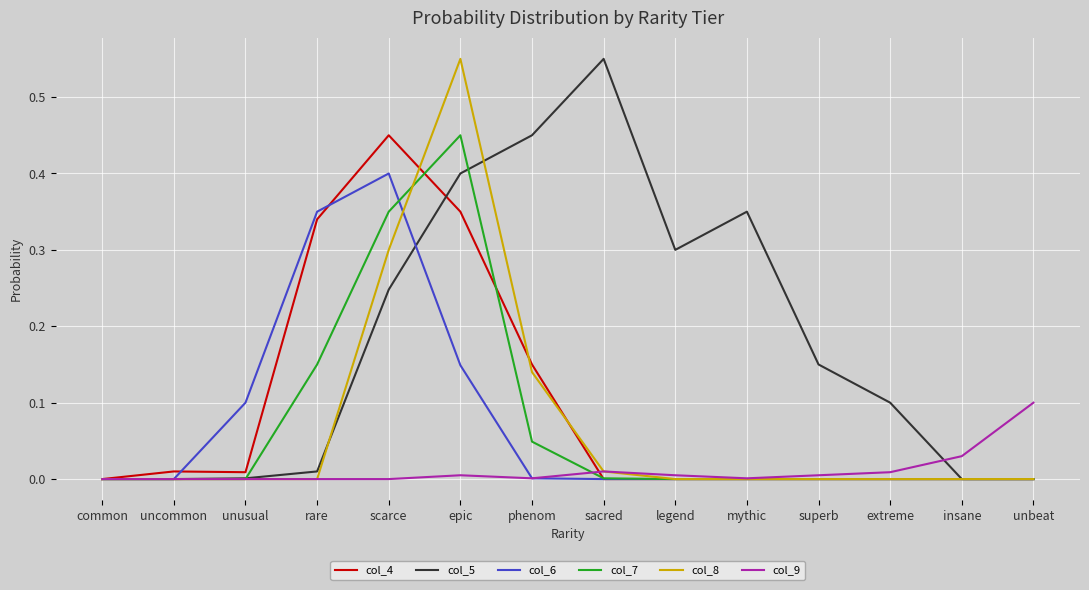

The col_6 series shows 0.0 at unbeat. True or false?

True